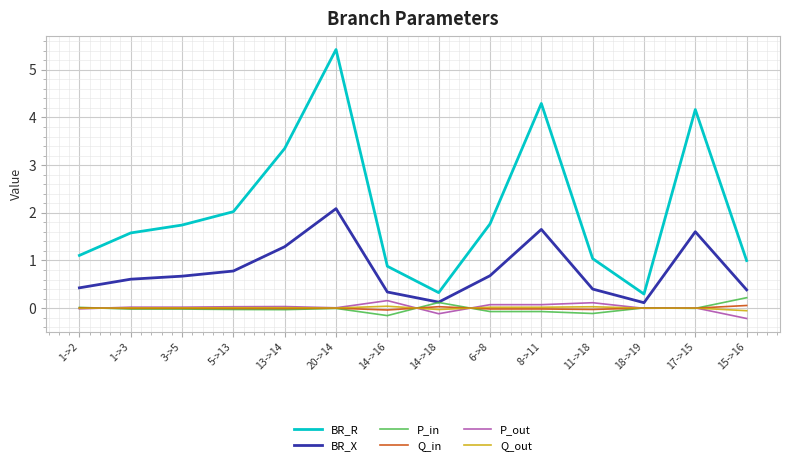

Which series has the largest range (max minus min)?

BR_R